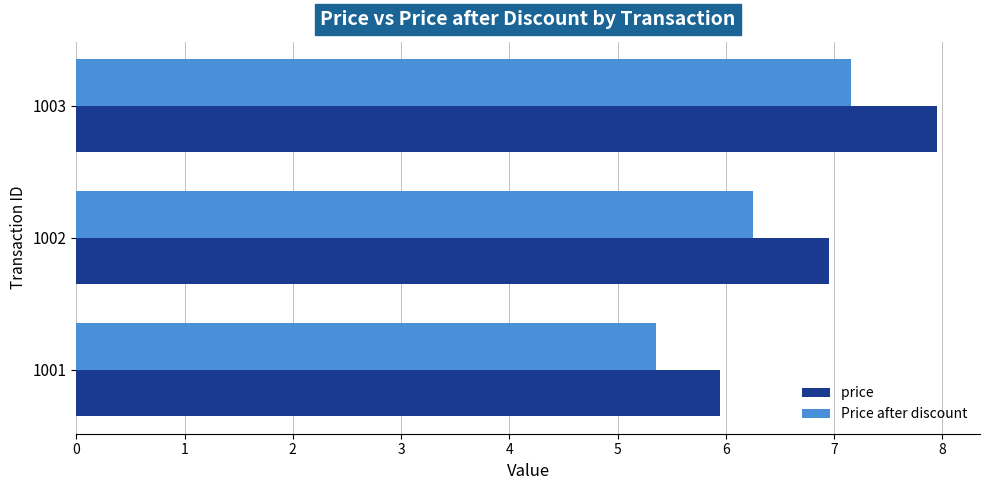

What is the spread (max minus min) of values at 1001?

0.6